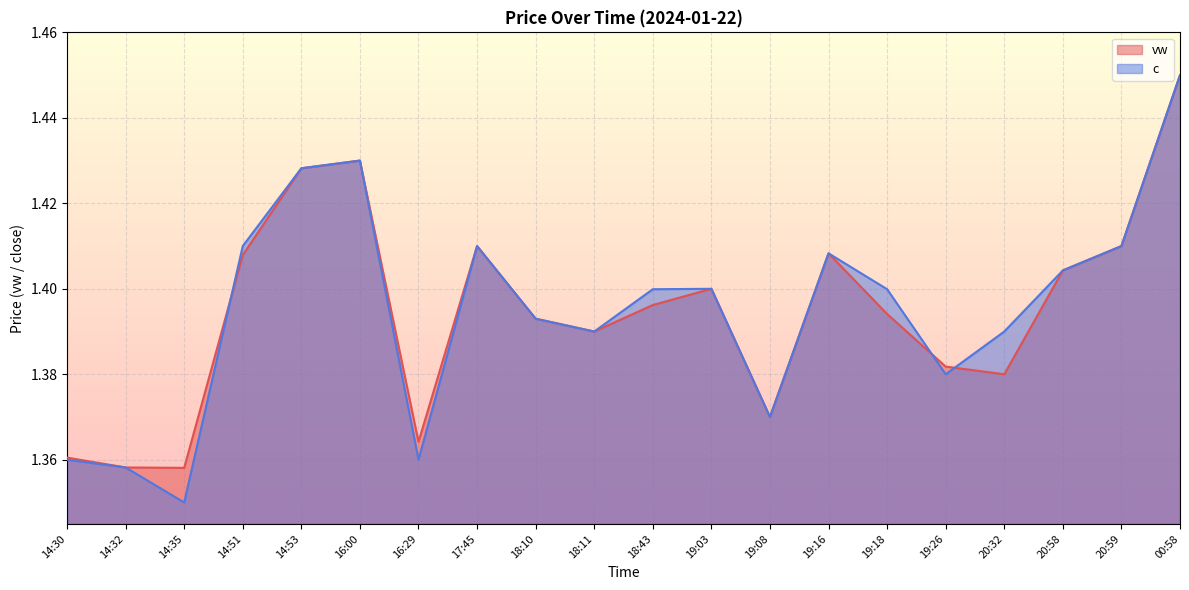

How many c values are between 1 and 2?

20